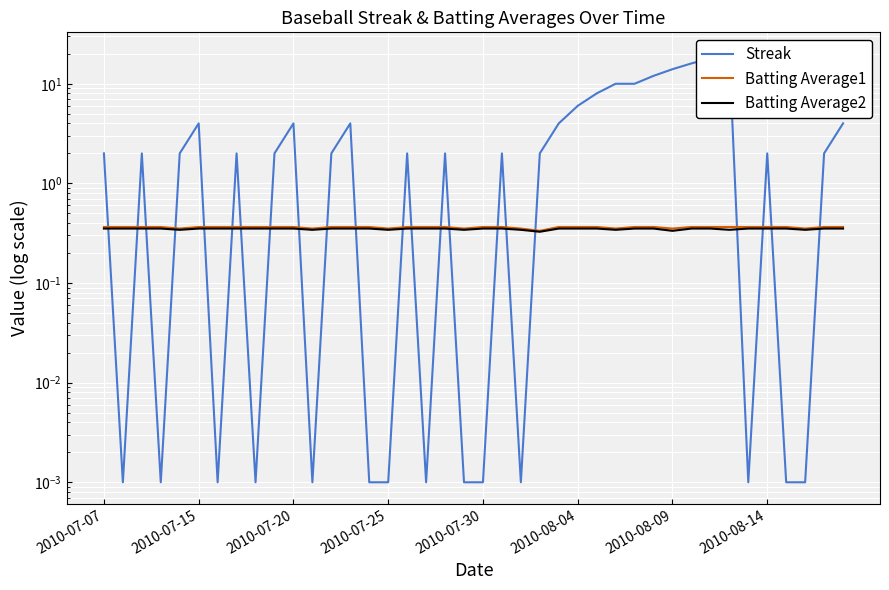

Between 9 and 24, which series saw the biggest shift?

Streak